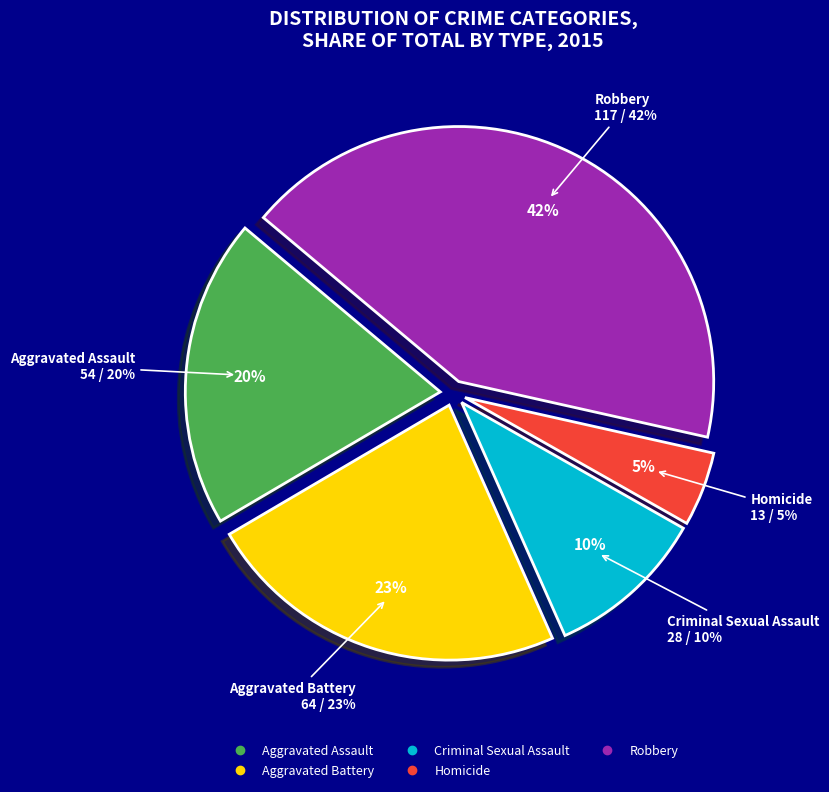

The Robbery slice represents 32% of the pie. True or false?

False